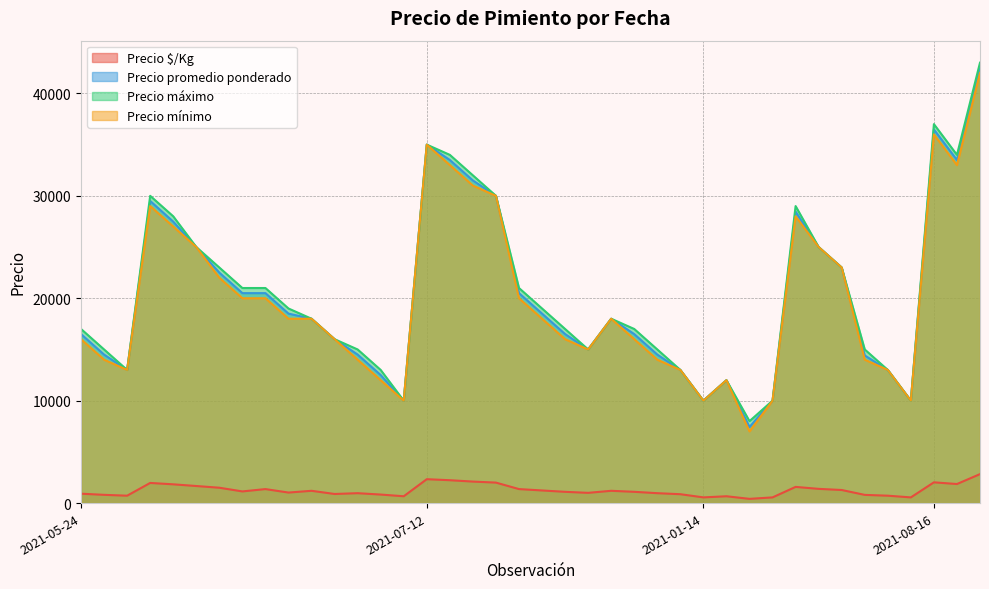

True or false: Precio promedio ponderado and Precio mínimo intersect in this chart.

False